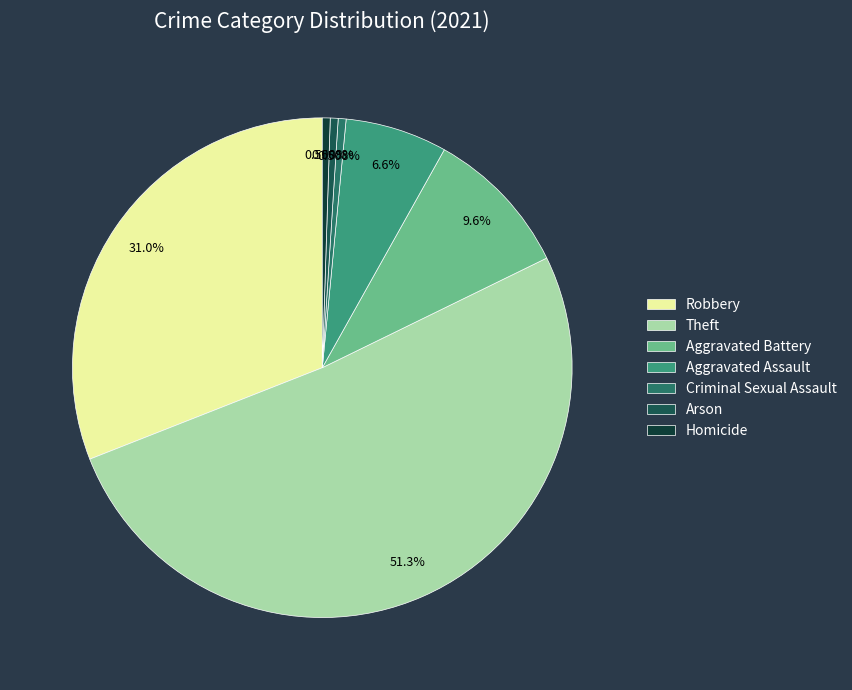

Which slice represents more than half of the pie?

Theft